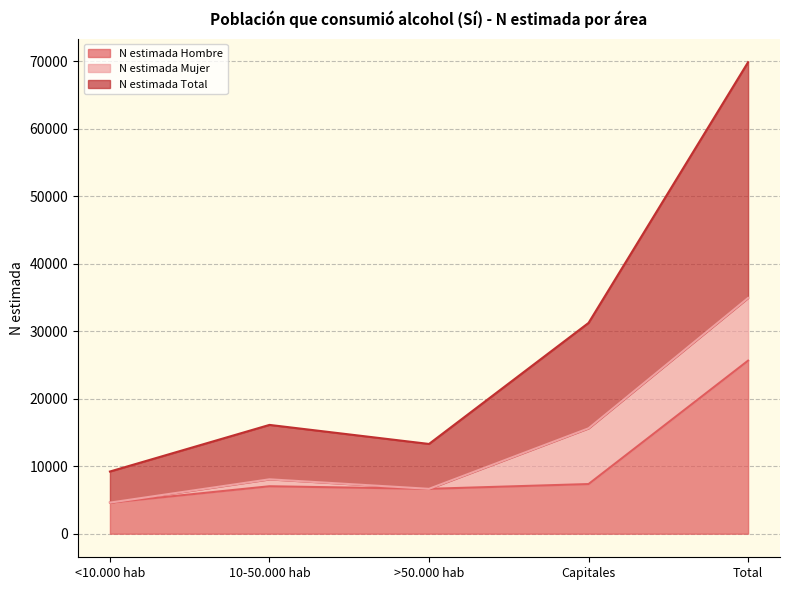

How many interior local valleys does the N estimada Hombre series have?

1